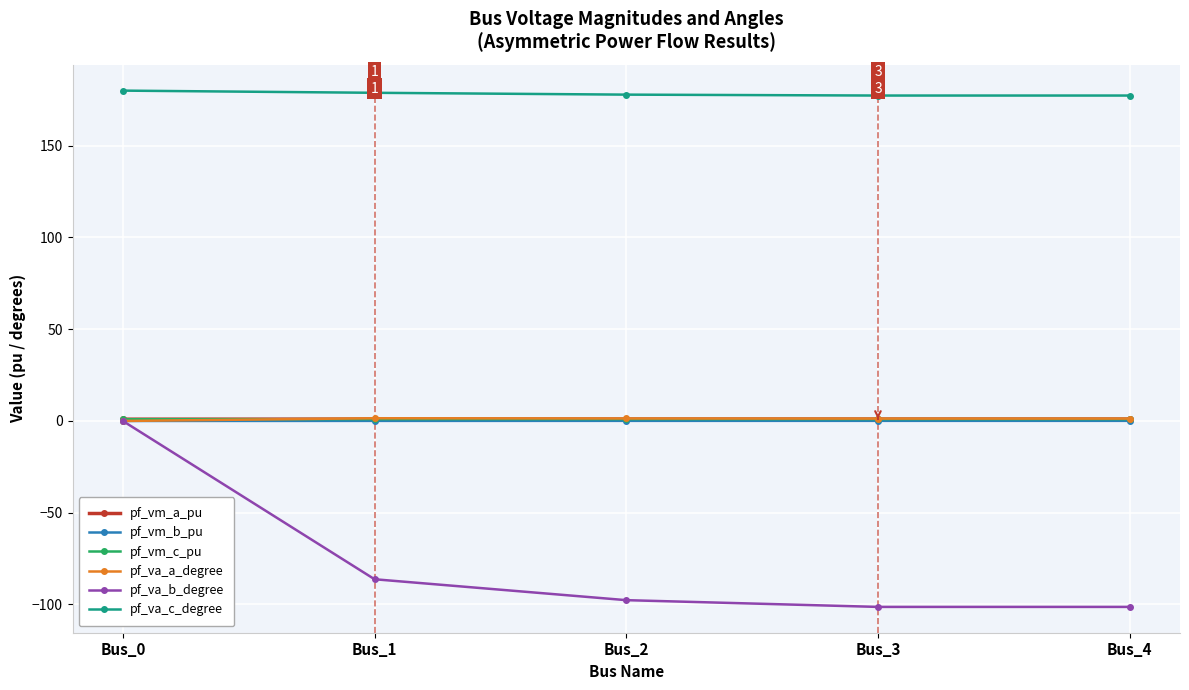

At which label is pf_va_b_degree closest to -50?

Bus_1